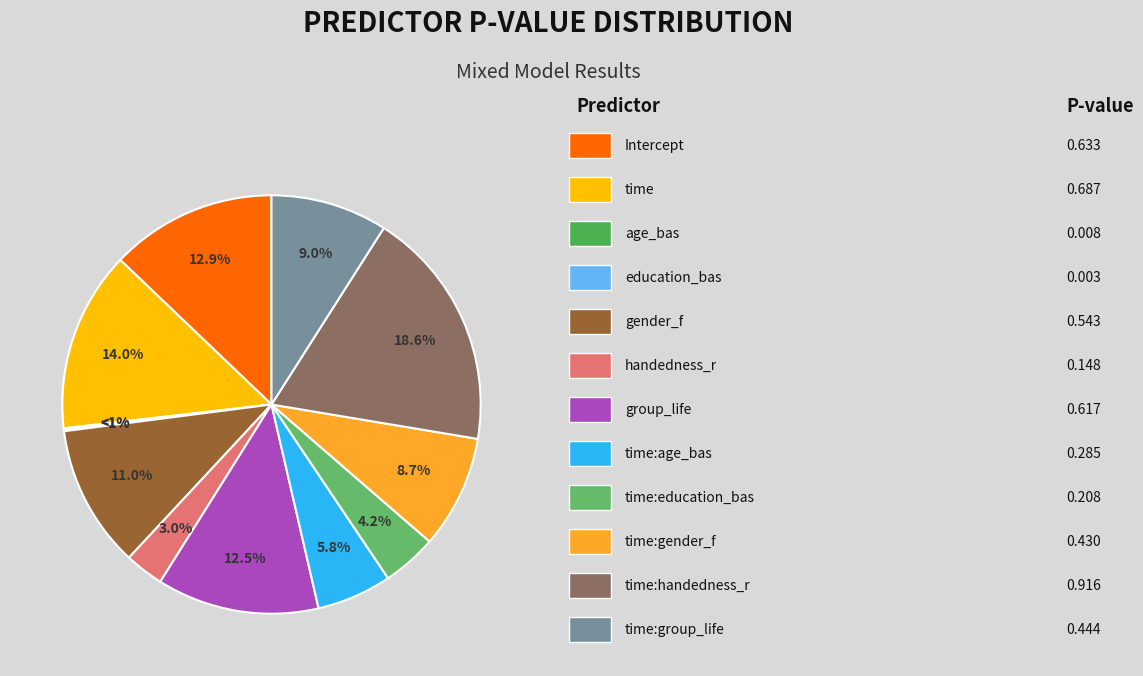

What is the change in value from Intercept to time:group_life?

-0.2